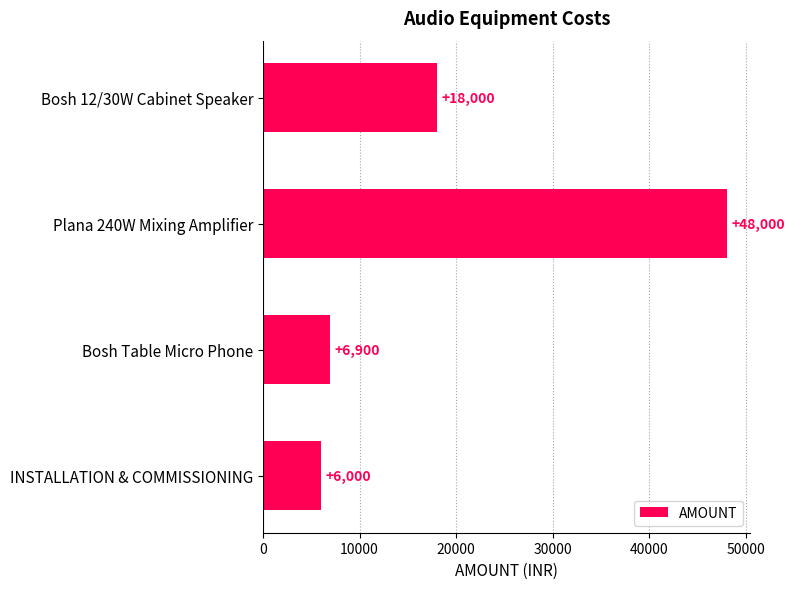

List the labels in order of value, smallest first.

INSTALLATION & COMMISSIONING, Bosh Table Micro Phone, Bosh 12/30W Cabinet Speaker, Plana 240W Mixing Amplifier